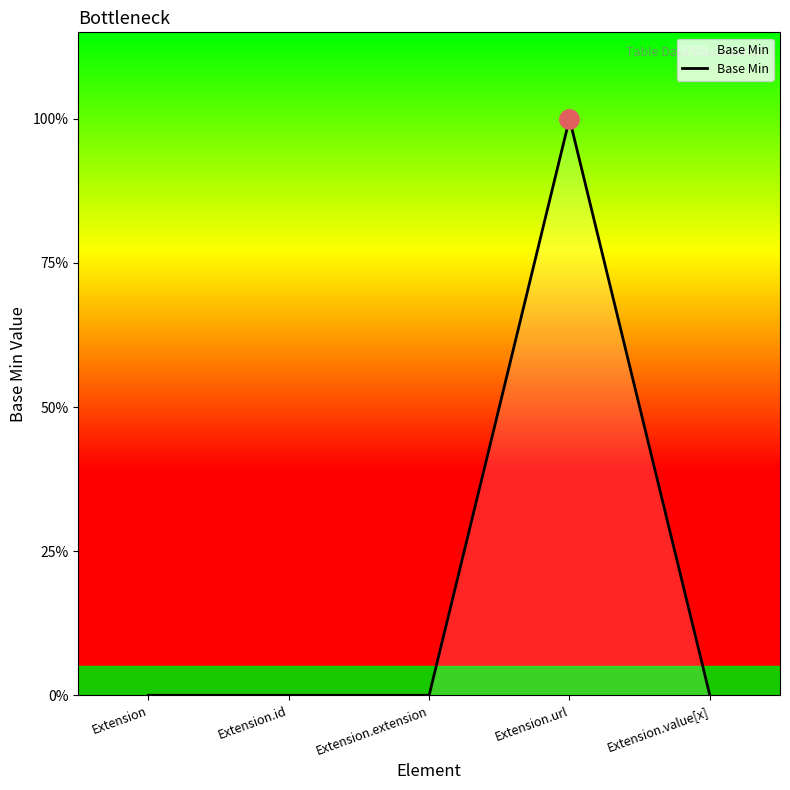

Between Extension.value[x] and Extension.extension, which is larger?

Extension.value[x]